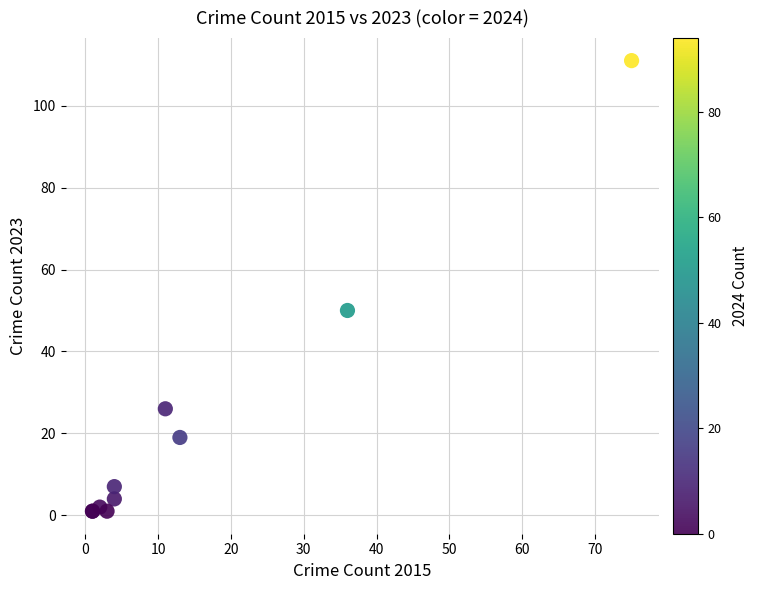

What Y value in the scatter plot is closest to 56?

50